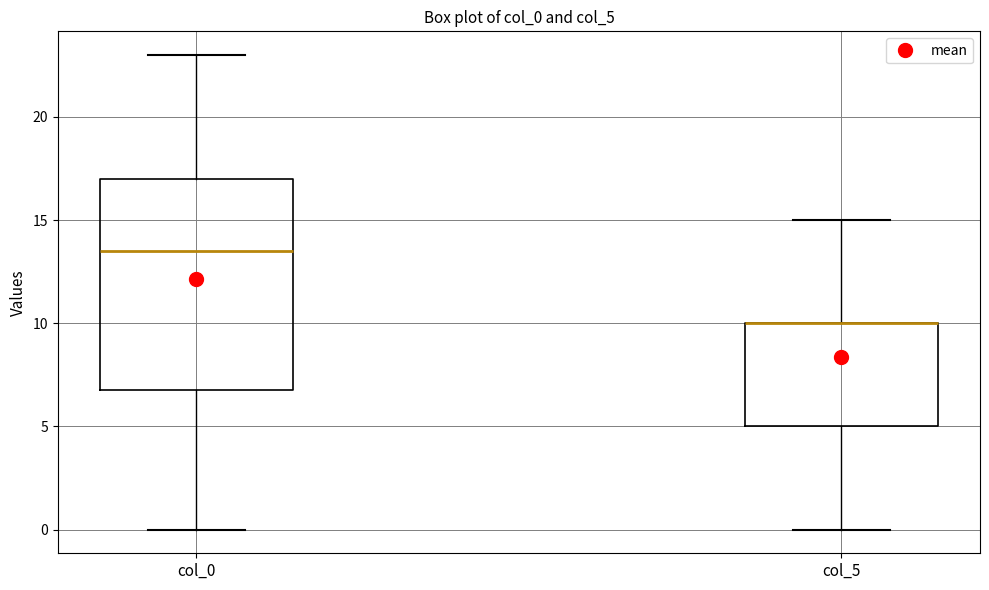

Reading left to right, transcribe this box plot: for each box, give where its median line is, the range the box spans, and where its two whiskers end, as read against the y-axis. The values are not printed on the chart, so give them approximately, as read against the axis.

col_0: median 13.5, box 7.0 to 17.0, whiskers 0.0 to 23.0
col_5: median 10.0 (drawn on the box's upper edge), box 5.0 to 10.0, whiskers 0.0 to 15.0